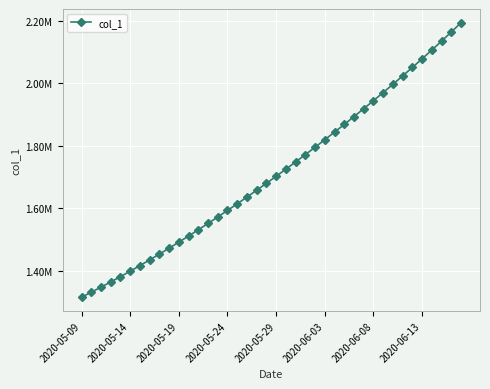

Does the chart have visible grid lines?

Yes